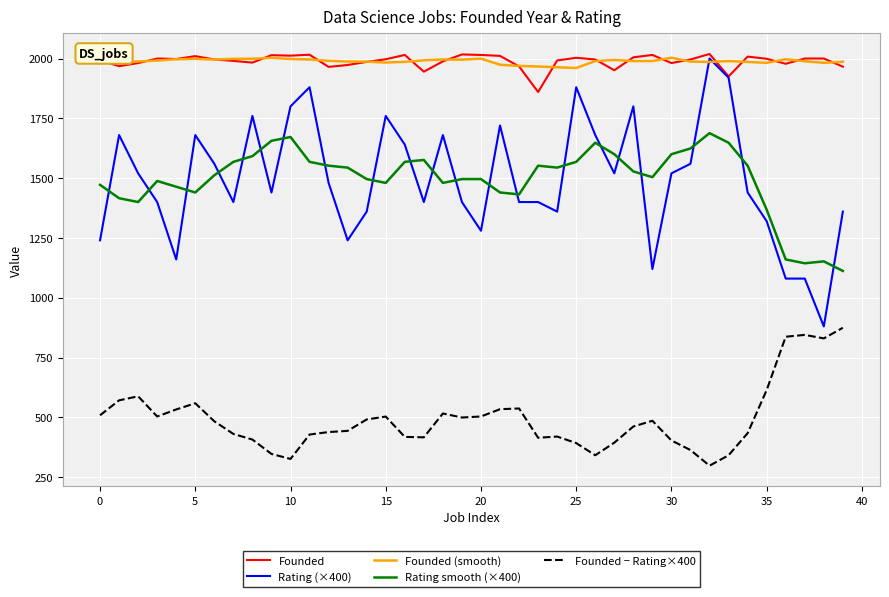

After their last crossing, which series has the higher values: Rating smooth (×400) or Rating (×400)?

Rating (×400)